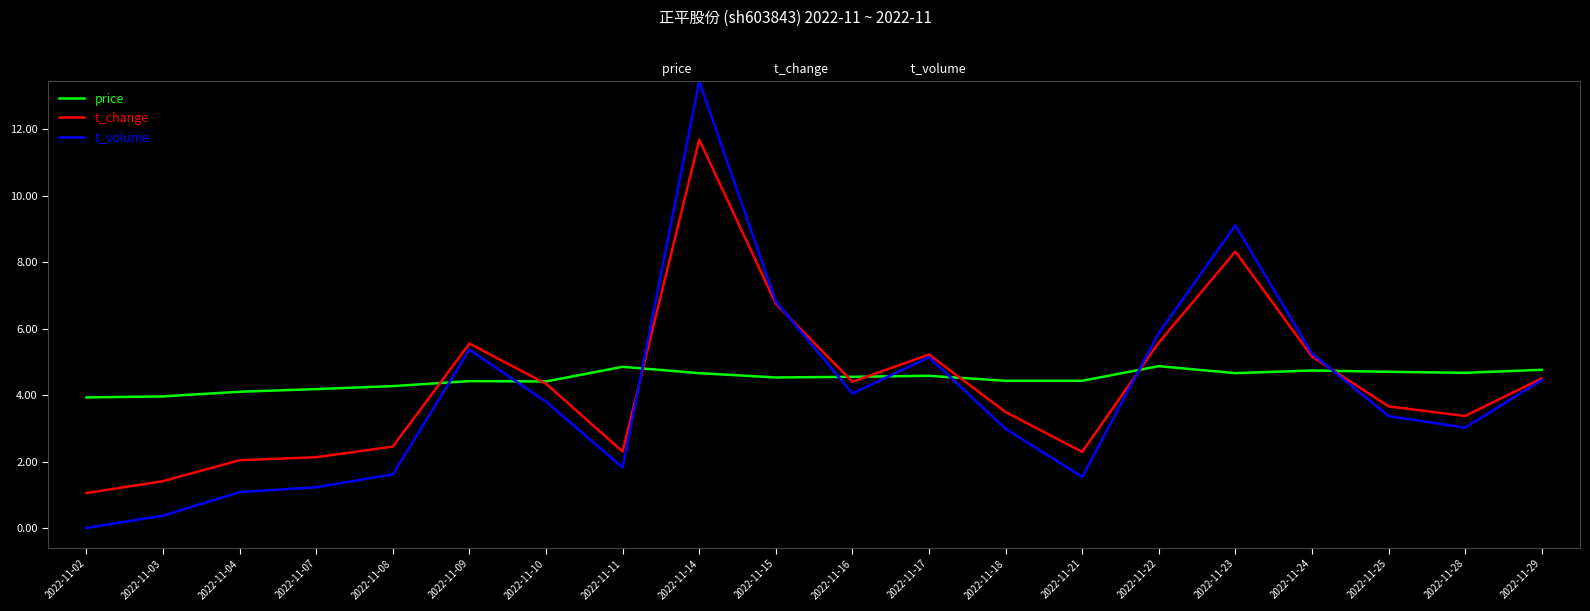

At which category is the sum across all series the highest?

2022-11-14